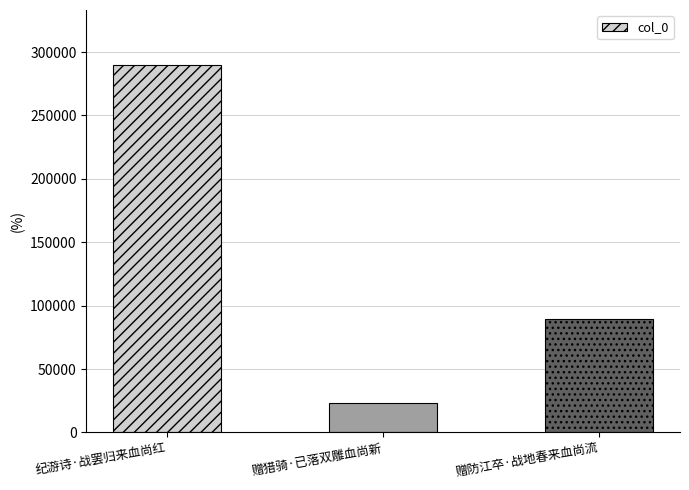

Rank the categories by value from highest to lowest.

纪游诗·战罢归来血尚红, 赠防江卒·战地春来血尚流, 赠猎骑·已落双雕血尚新